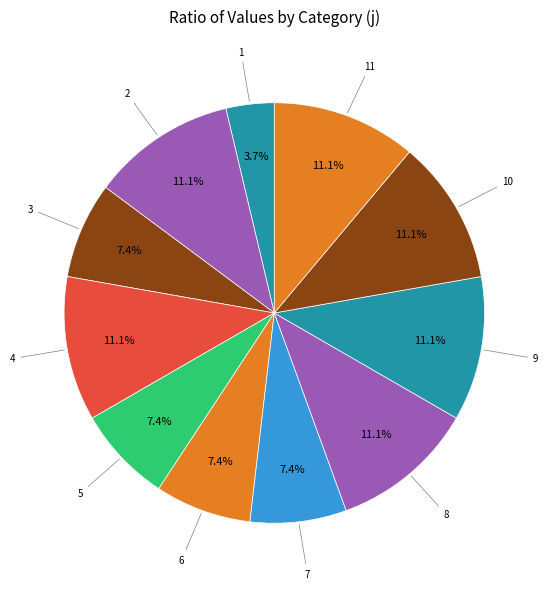

How many slices are in this pie chart?

11